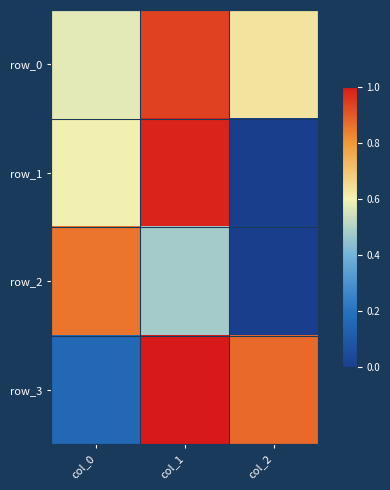

At which category is the sum across all series the highest?

col_1